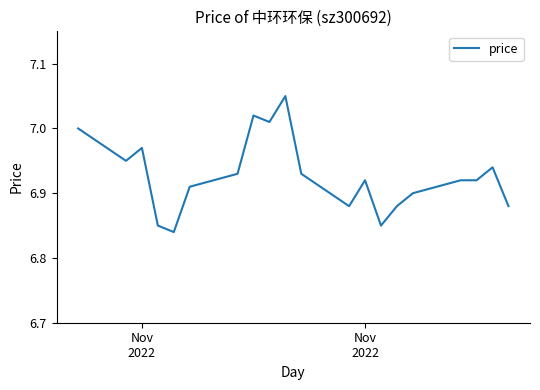

How many lines are shown in the chart?

1